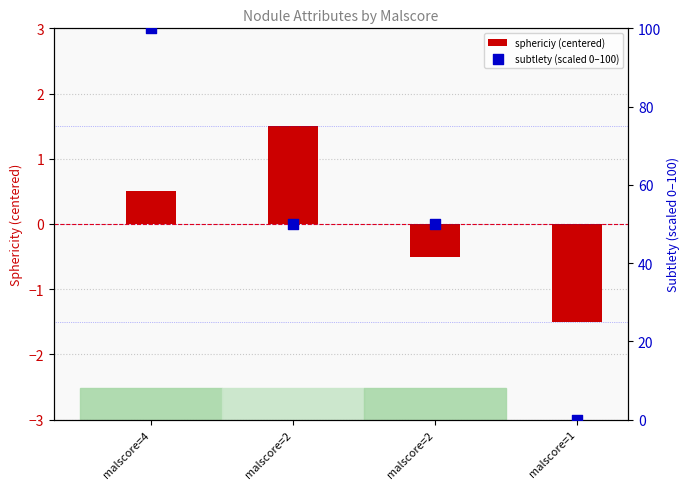

At how many categories does at least one series exceed 84?

1